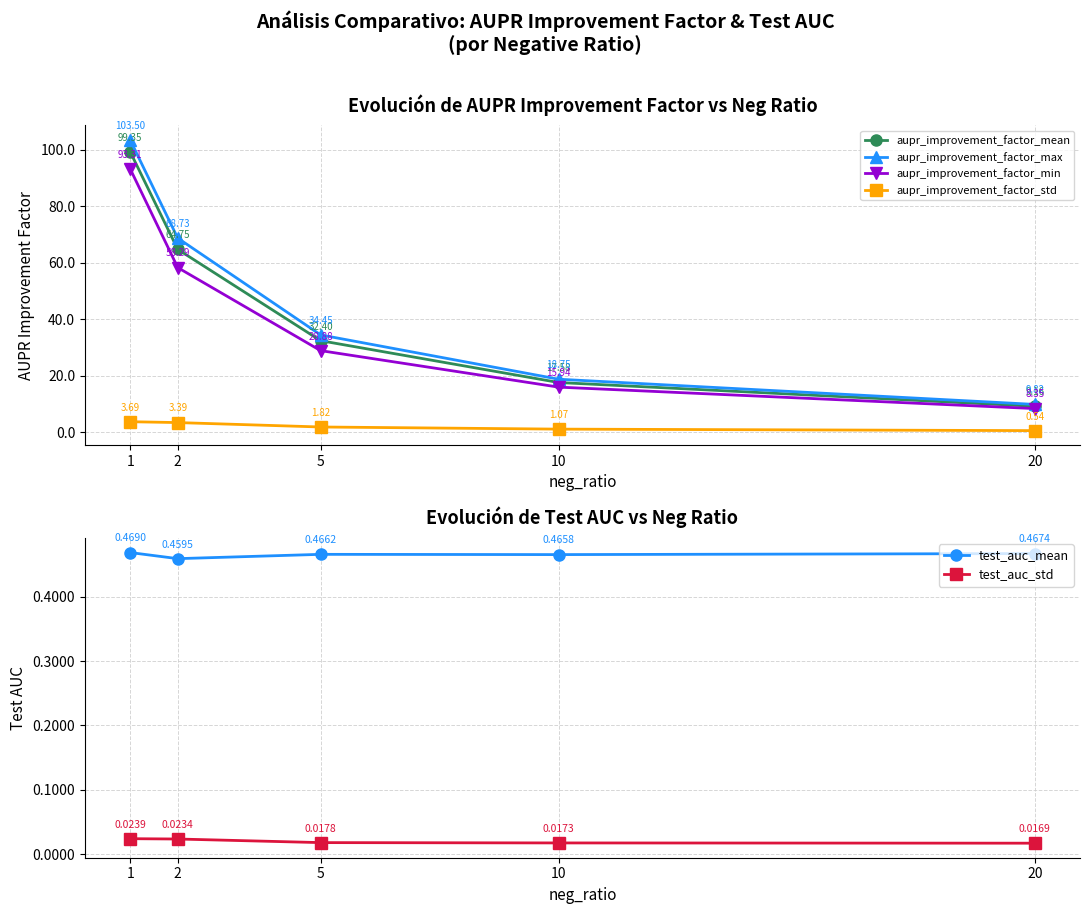

True or false: test_auc_std and aupr_improvement_factor_std intersect in this chart.

False